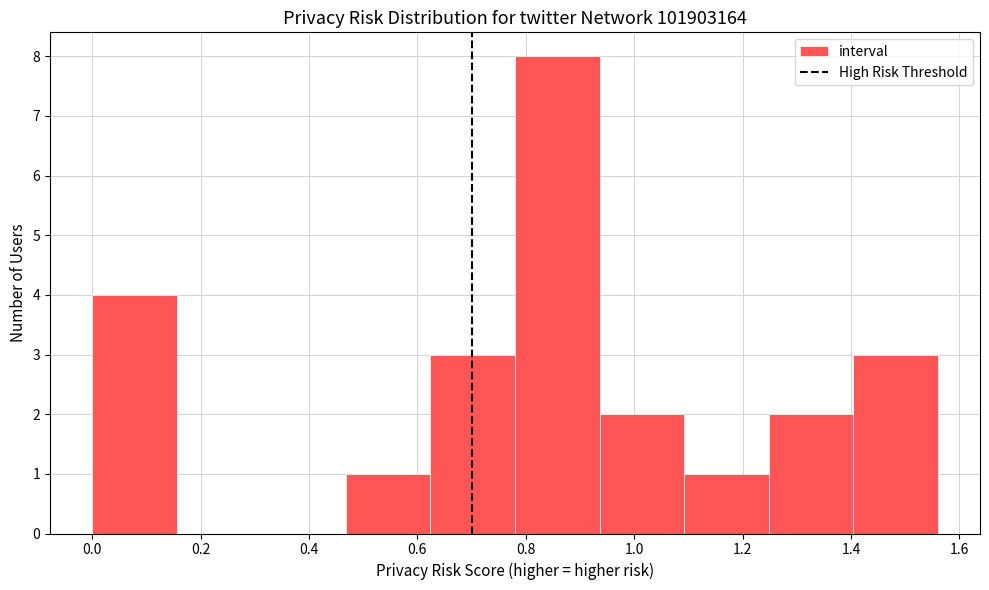

Reading left to right, list every bar in this chart as the range it spans on the x-axis followed by its height. Neither the bar edges nor the heights are printed on the chart, so give them approximately, as read against the axes.

0.00 to 0.16: 4
0.16 to 0.32: 0
0.32 to 0.46: 0
0.46 to 0.62: 1
0.62 to 0.78: 3
0.78 to 0.94: 8
0.94 to 1.10: 2
1.10 to 1.24: 1
1.24 to 1.40: 2
1.40 to 1.56: 3